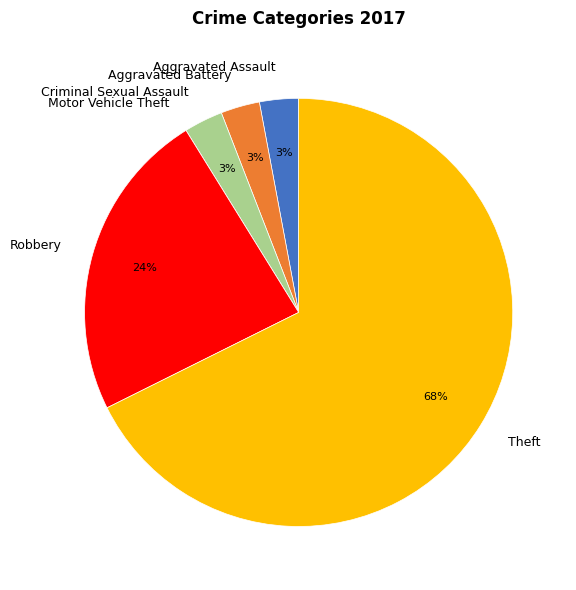

Is it true that Theft is 56% of the pie?

False